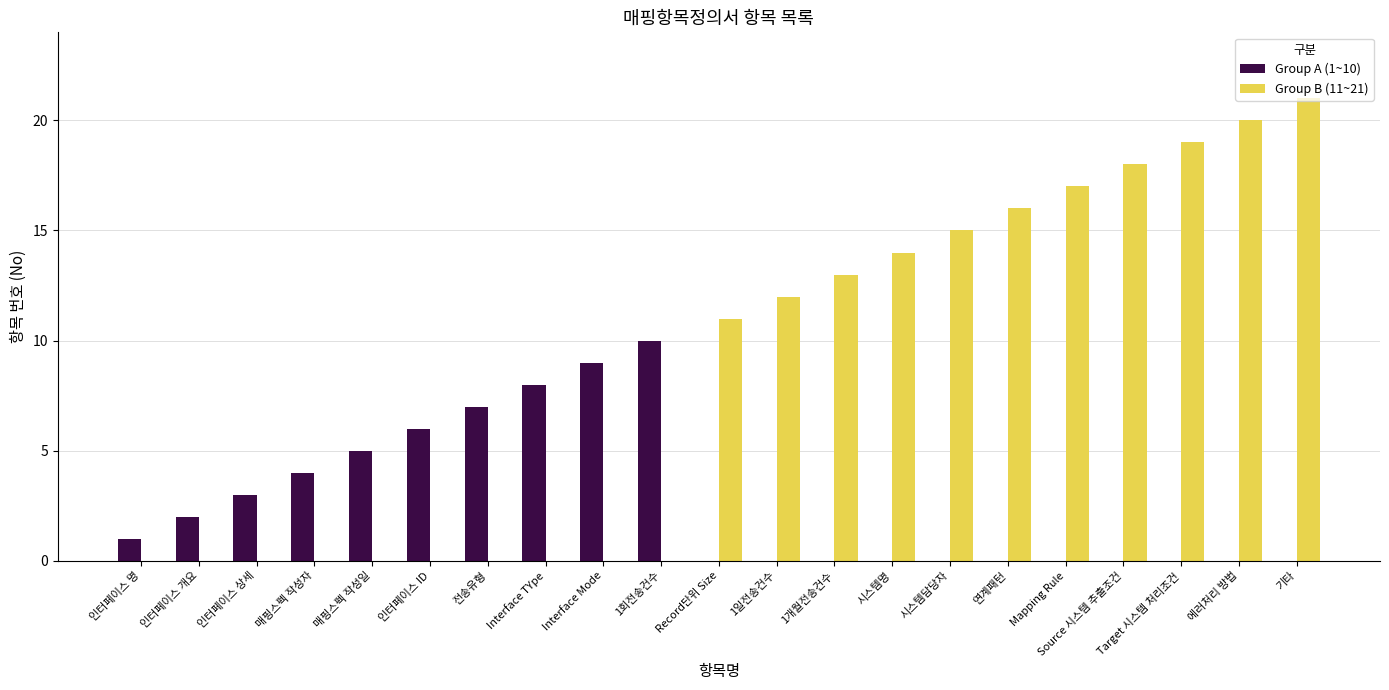

Between 매핑스펙 작성일 and Record단위 Size, which series saw the biggest shift?

Group B (11~21)